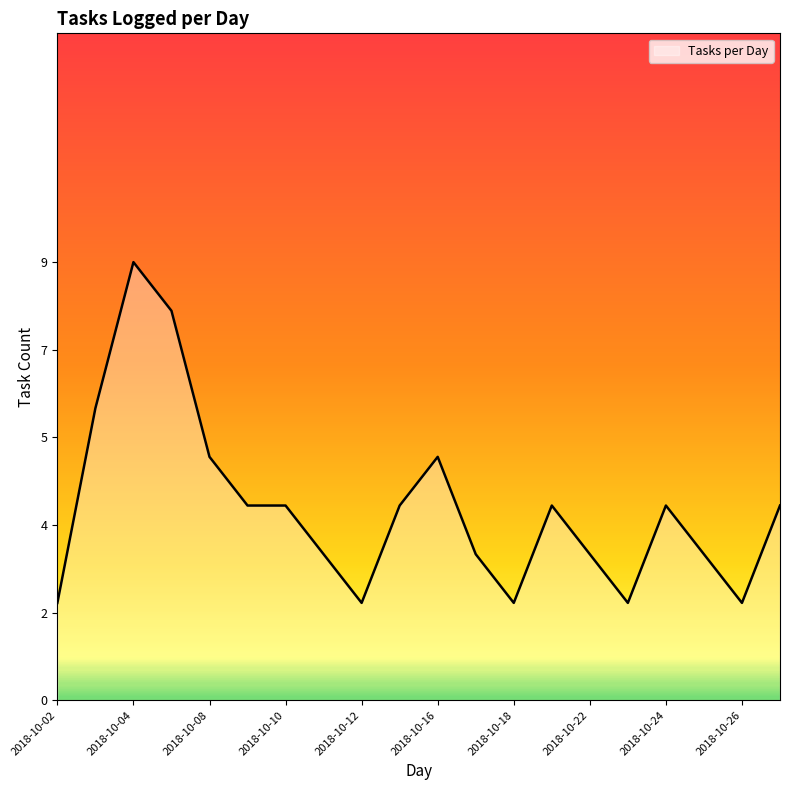

How many series are shown in this chart?

1